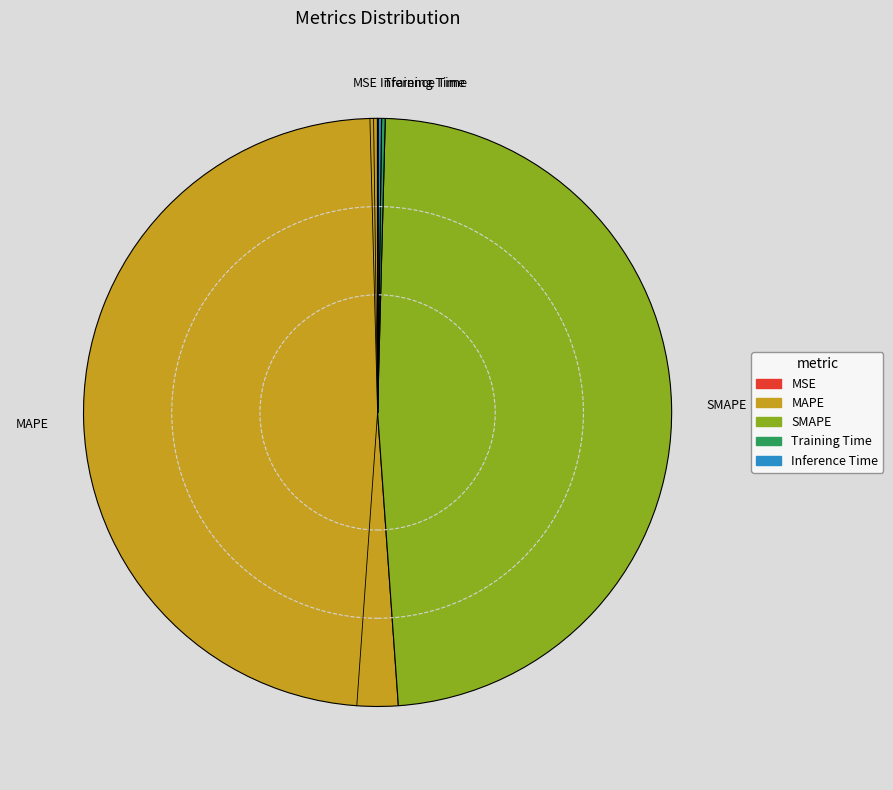

True or false: SMAPE accounts for 48% of the total.

True